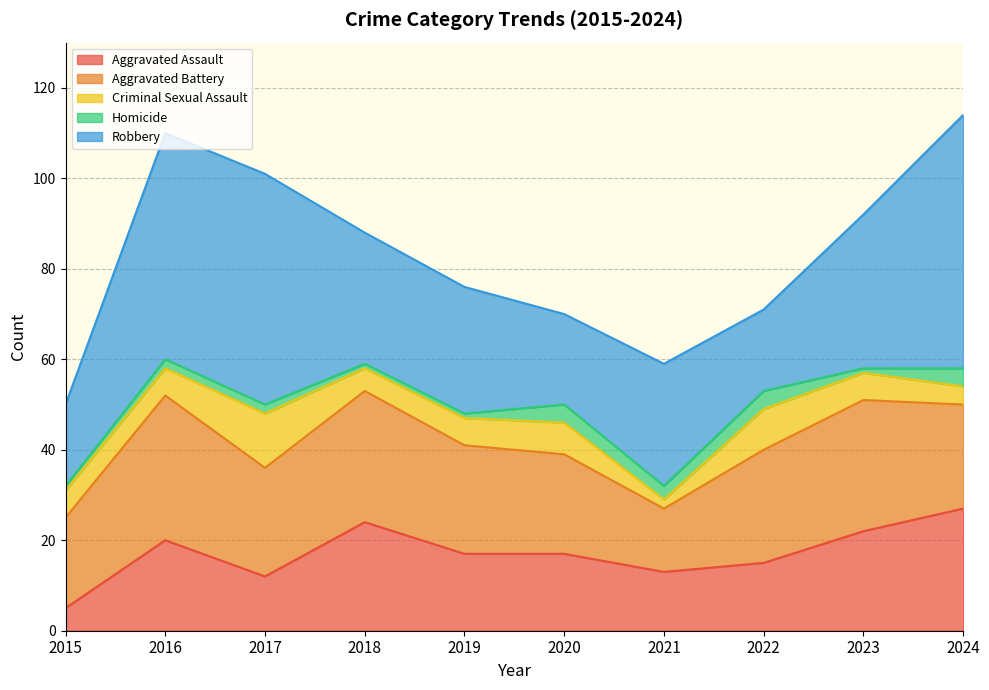

At which label does Homicide first exceed 2?

2020